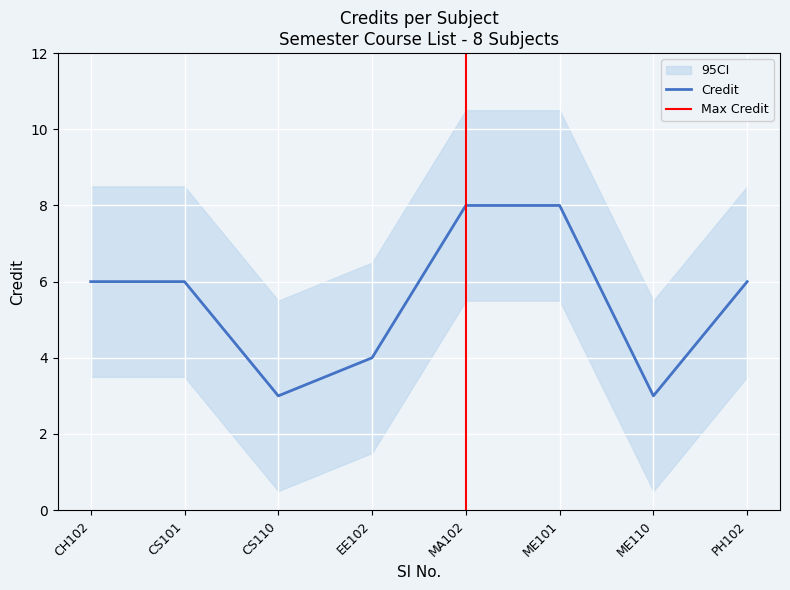

What is the maximum value shown in the chart?

8